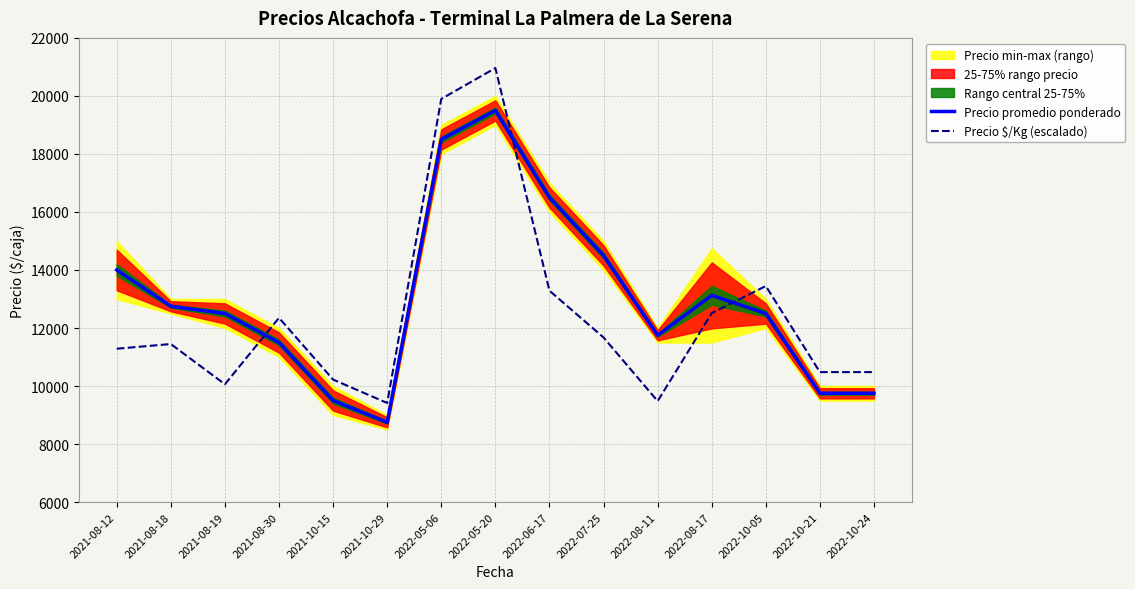

Is the value of Precio promedio ponderado at 2021-10-29 greater than the value of Precio $/Kg (escalado) at 2022-07-25?

No